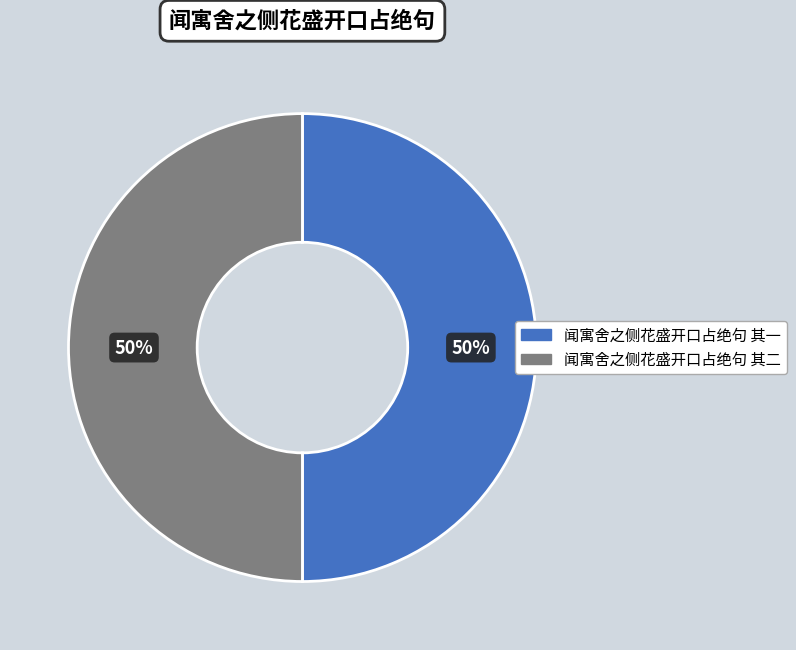

To the nearest percent, what portion does 闻寓舍之侧花盛开口占绝句 其一 represent?

50%